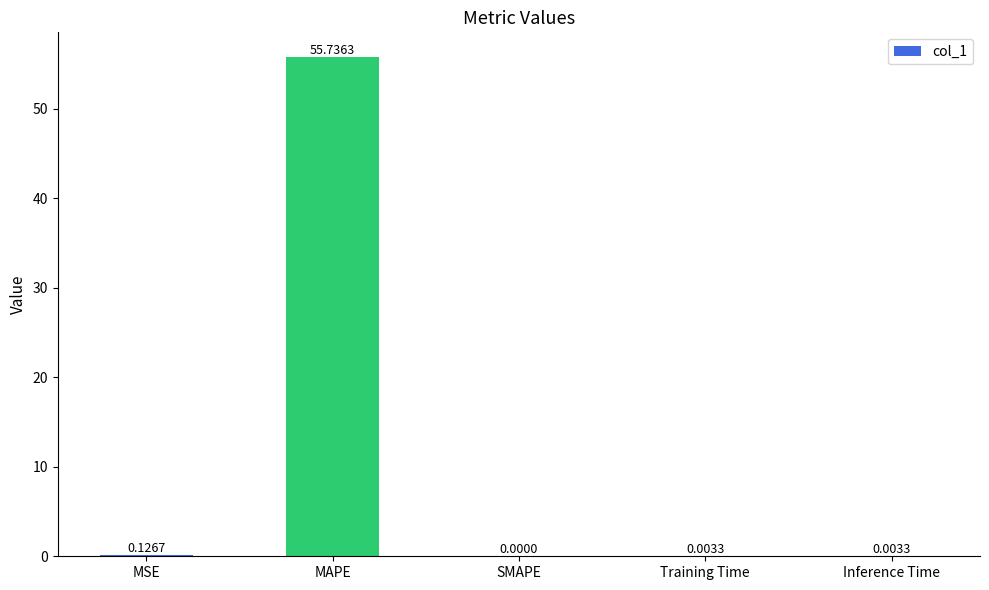

Which label corresponds to the largest value in the chart?

MAPE